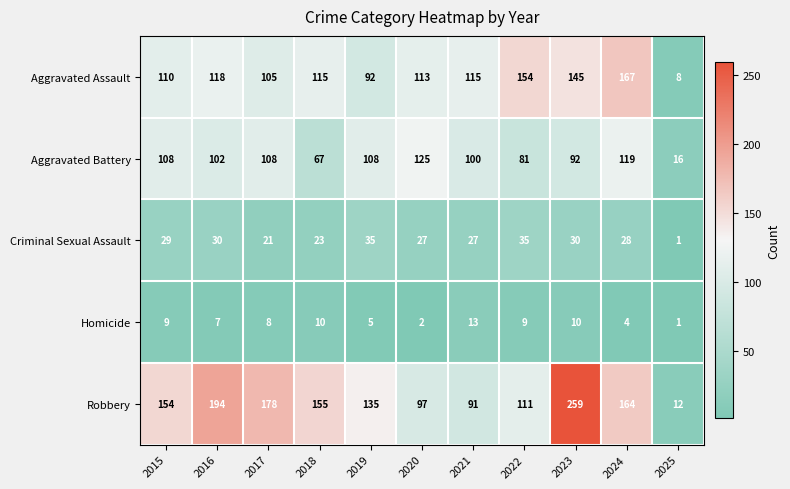

What is the sum of the Homicide values at 2025 and 2019?

6